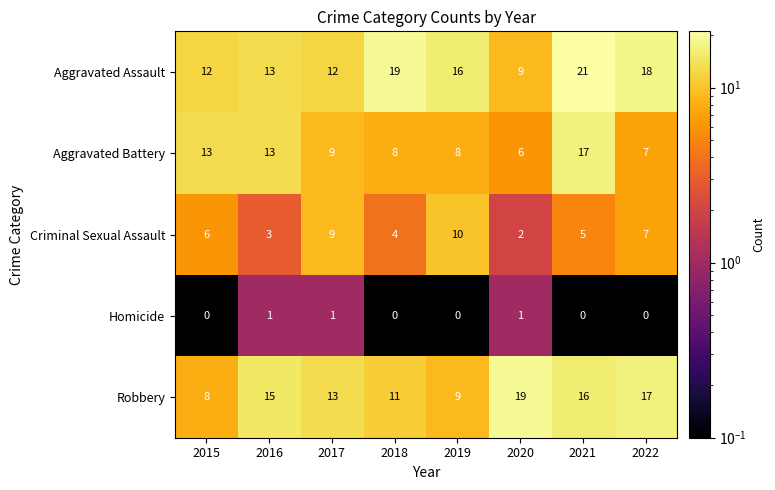

What is the total value across all series at 2017?

44